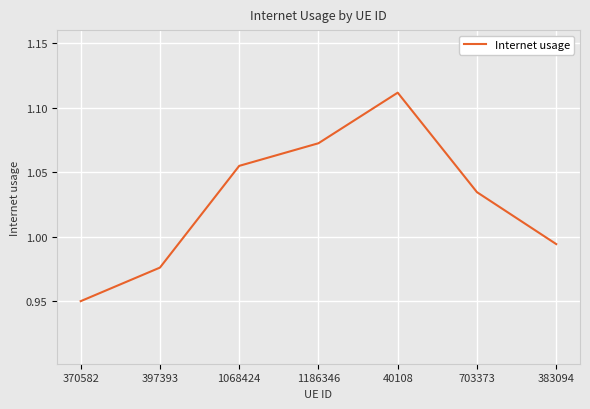

True or false: the data shows 0.7 at 1186346.

False